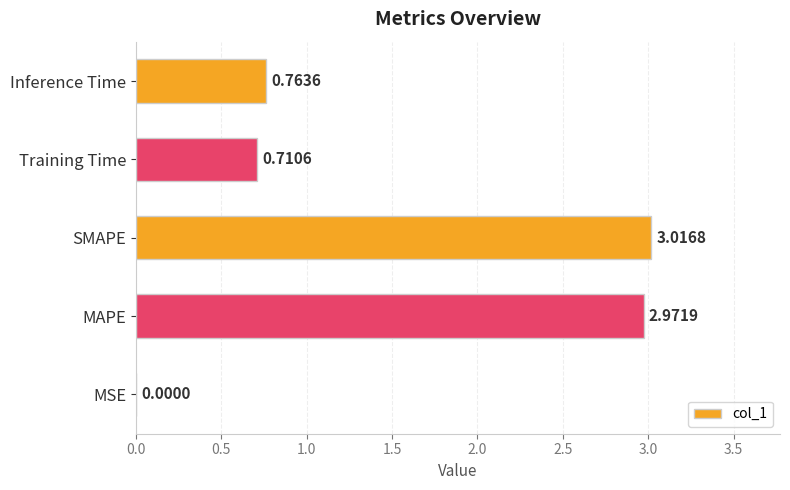

Are the bars grouped side by side (vs. stacked)?

No